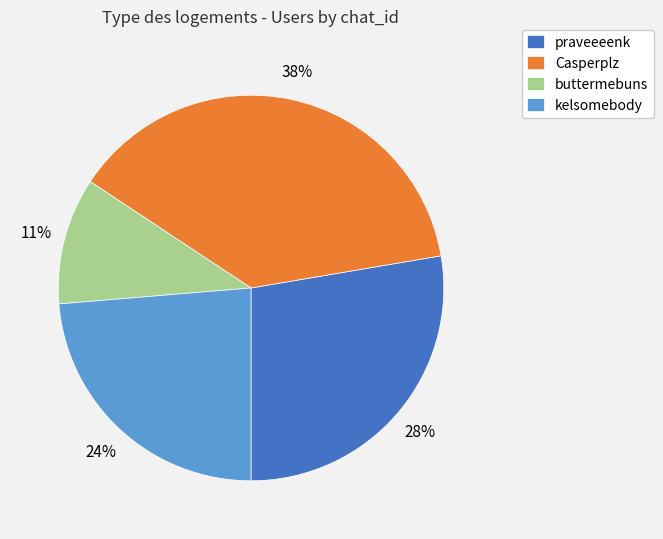

Do buttermebuns and kelsomebody together represent more than half of the pie?

No